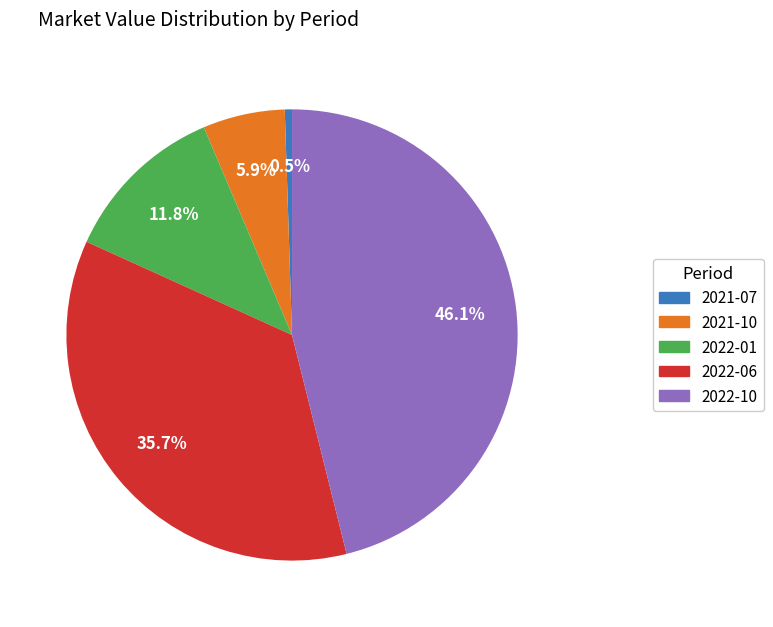

Which category has the smallest portion of the pie?

2021-07